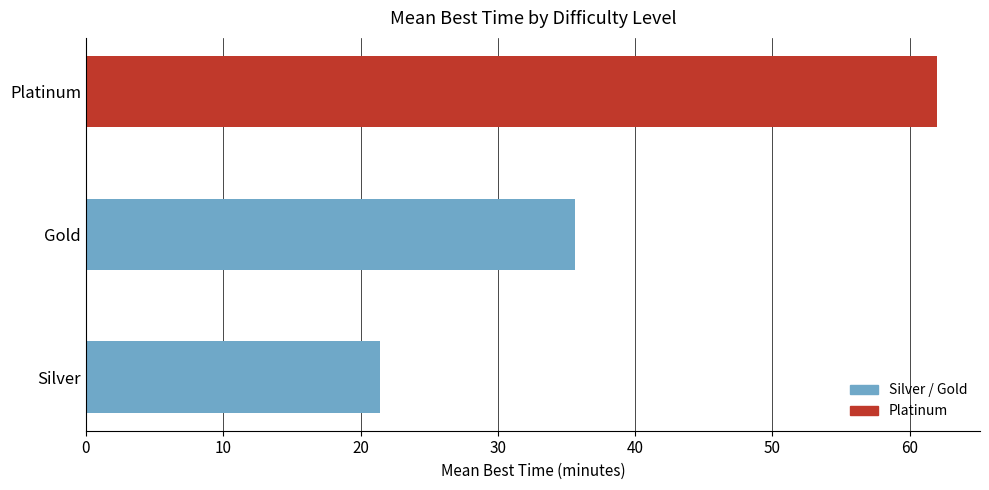

At which label is the value closest to 41?

Gold